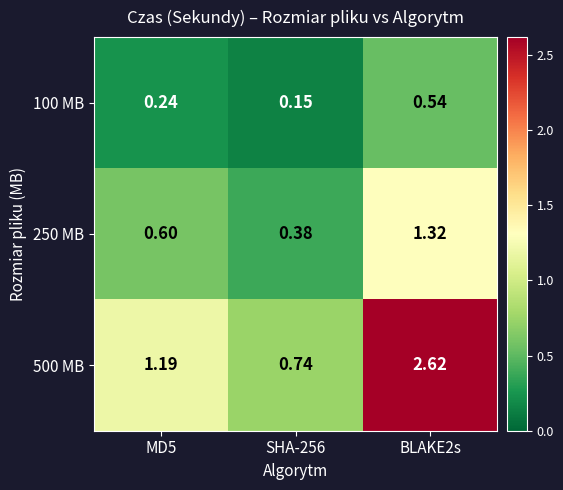

Is the value of 500 MB at BLAKE2s greater than the value of 100 MB at MD5?

Yes